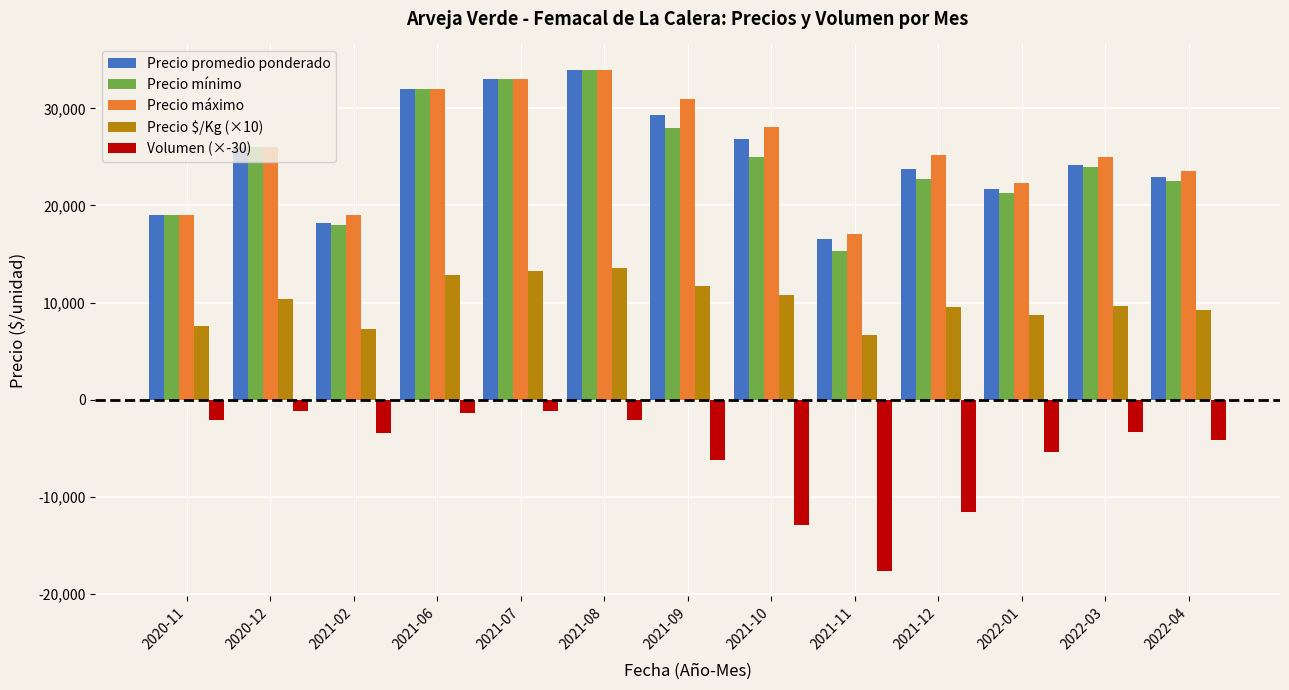

Which series has the widest spread of values?

Precio mínimo